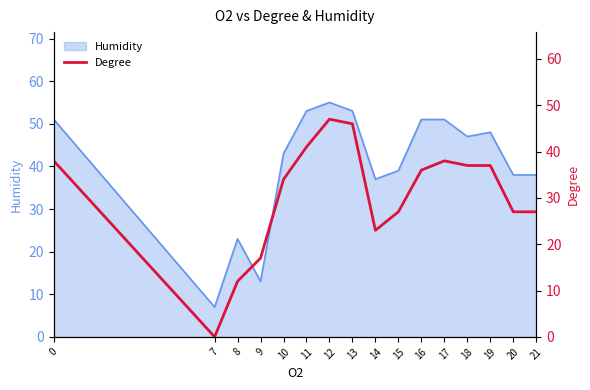

Reading right to left, list all the values displayed in this chart.

27	27	37	37	38	36	27	23	46	47	41	34	17	12	0	38